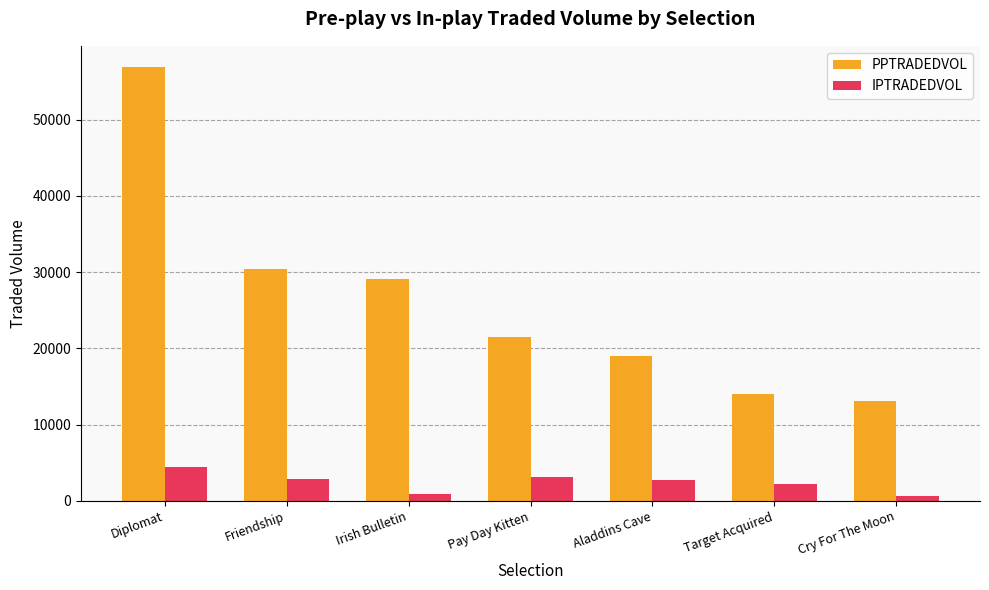

The value of IPTRADEDVOL at Cry For The Moon is 644.3. True or false?

True